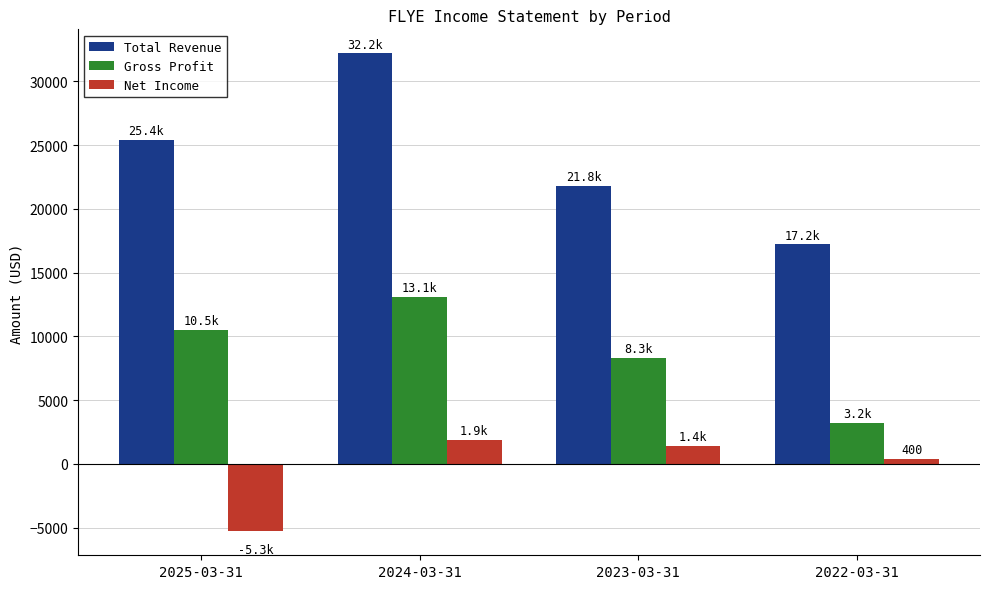

Rank the categories by Total Revenue value from highest to lowest.

2024-03-31, 2025-03-31, 2023-03-31, 2022-03-31